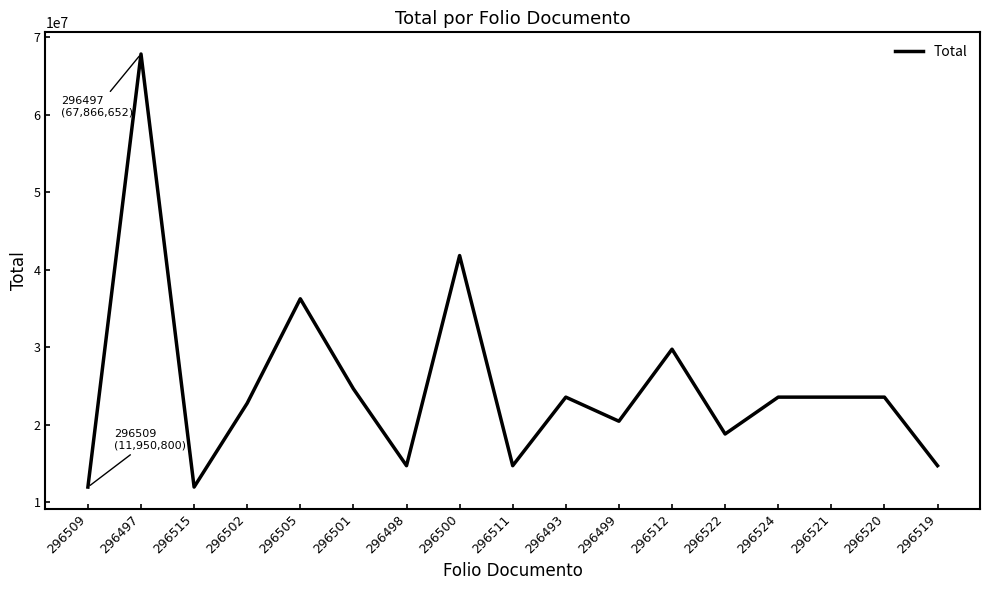

What is the greatest value displayed?

67866652